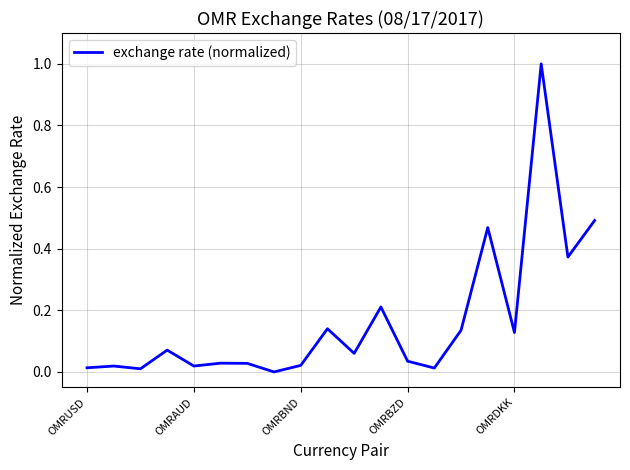

What is the difference between the maximum and minimum values?

1.0